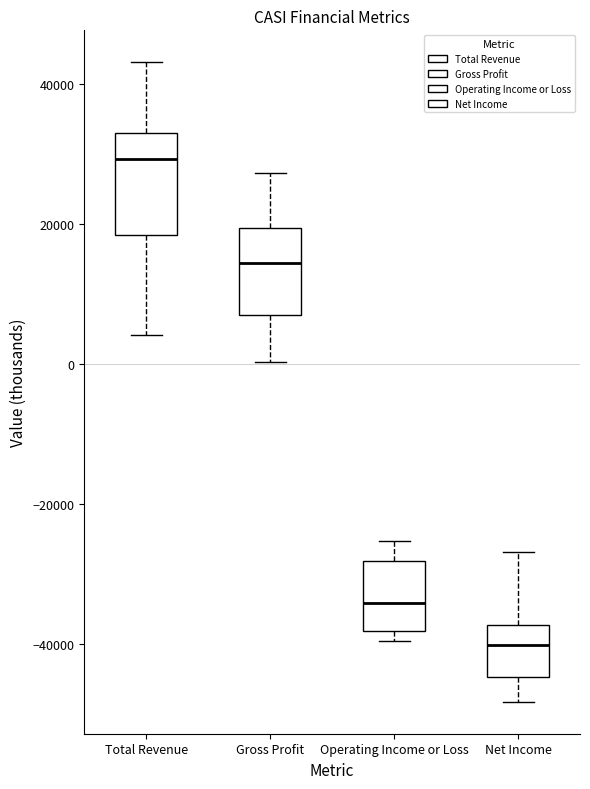

Which box's median line is the lowest?

Net Income